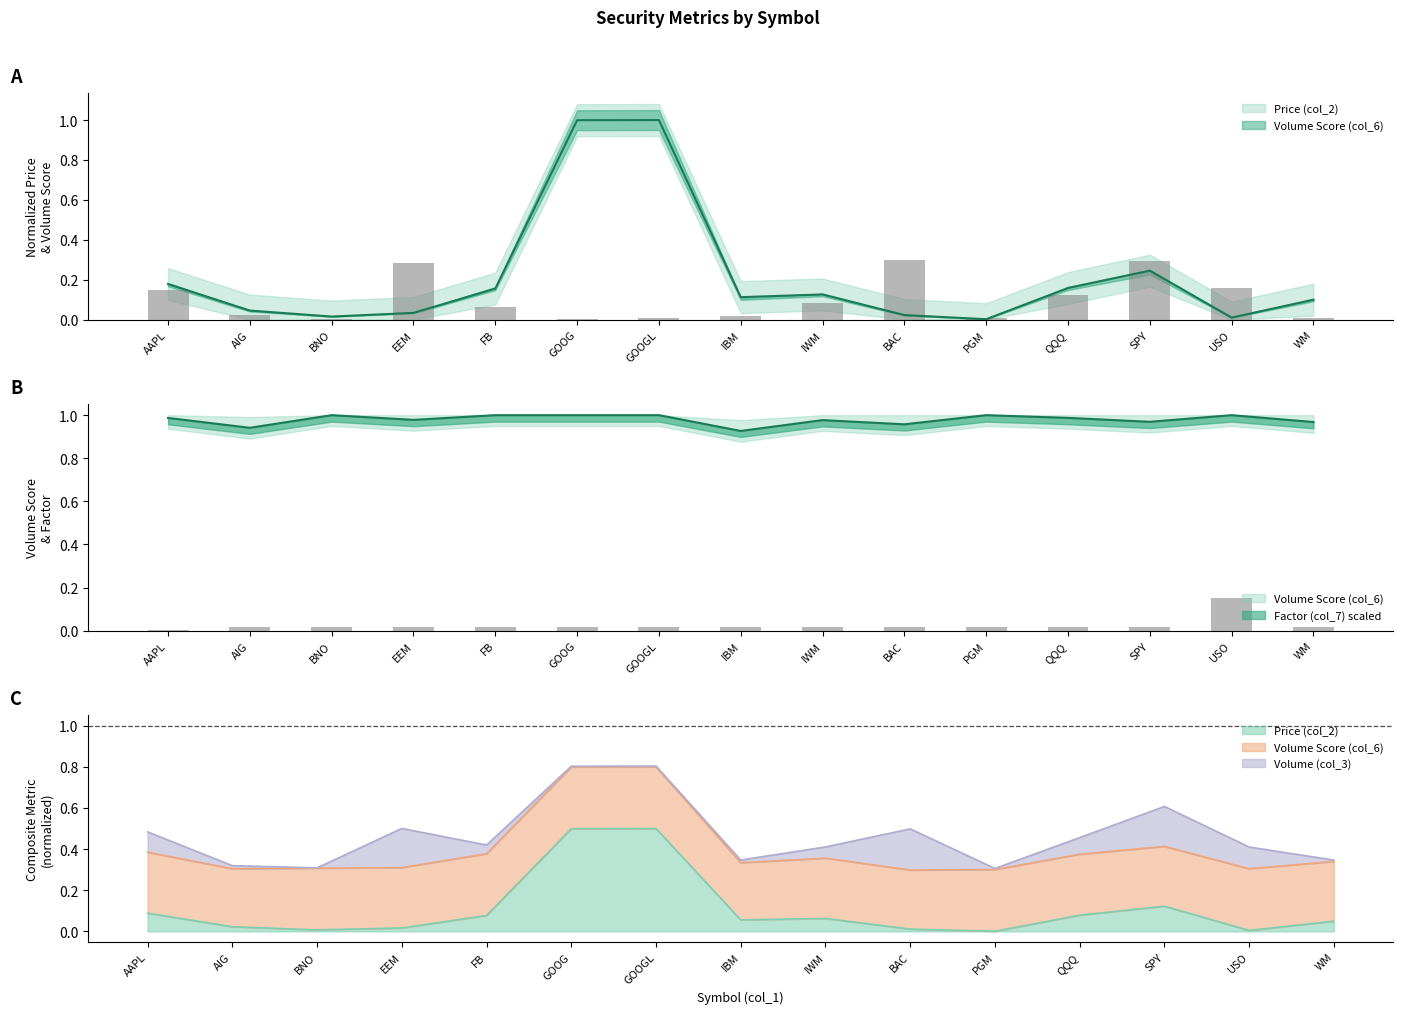

At how many categories does at least one series exceed 0?

15